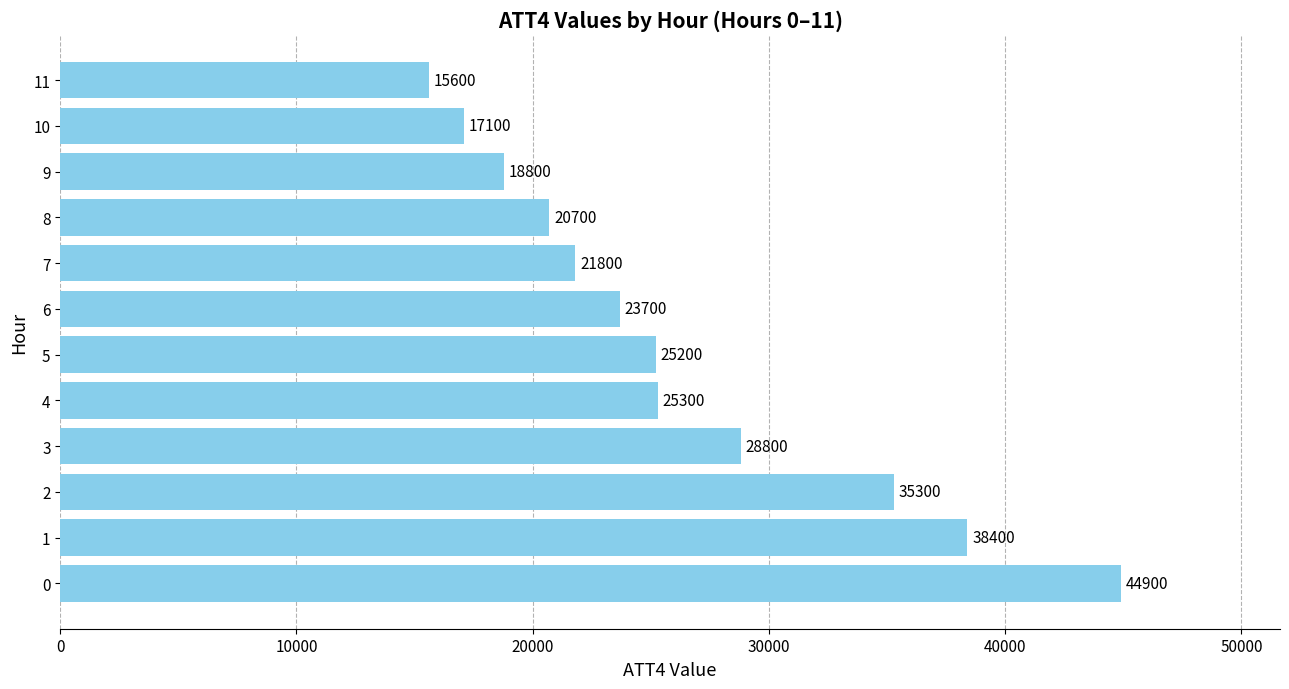

The chart shows a value of 10745 at 5. True or false?

False